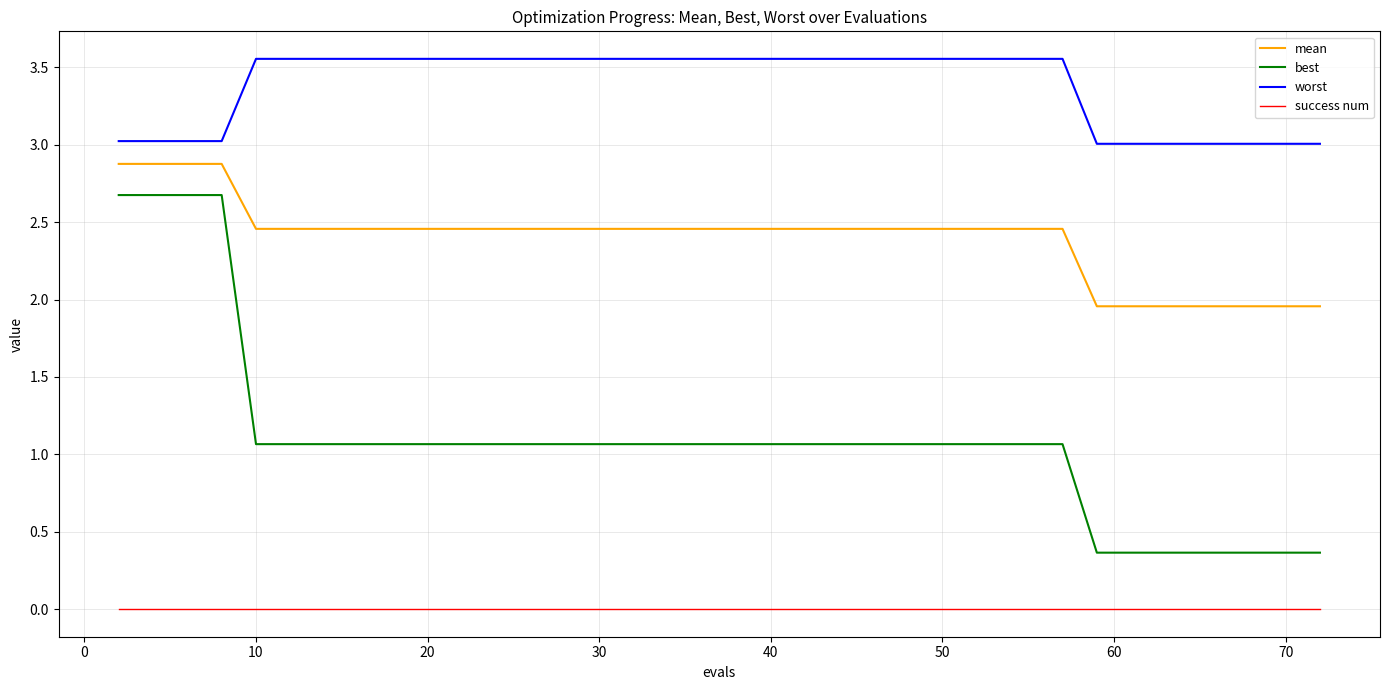

Which series has the largest range (max minus min)?

best